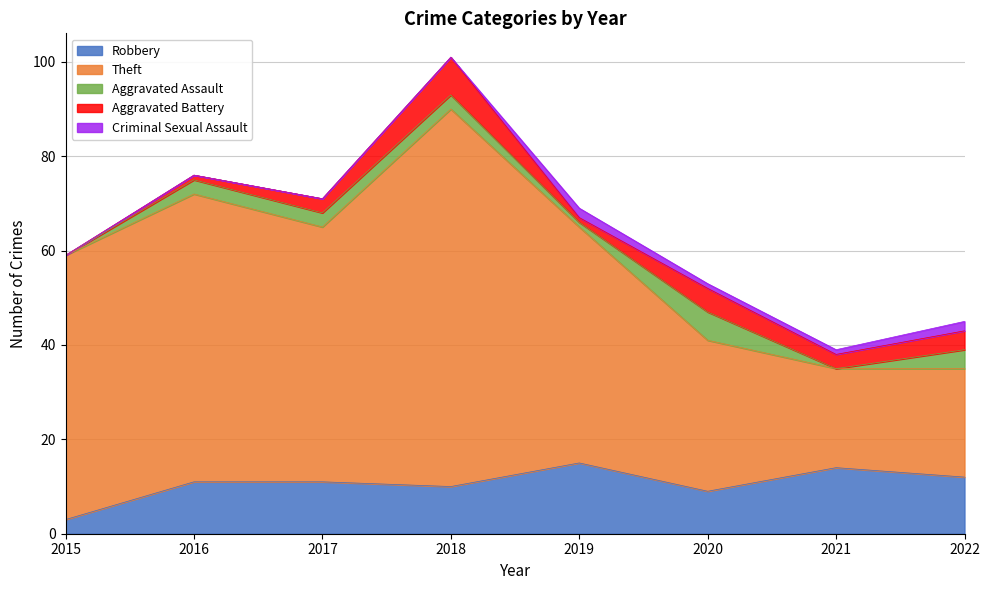

Does the chart display data point markers on the line(s)?

No